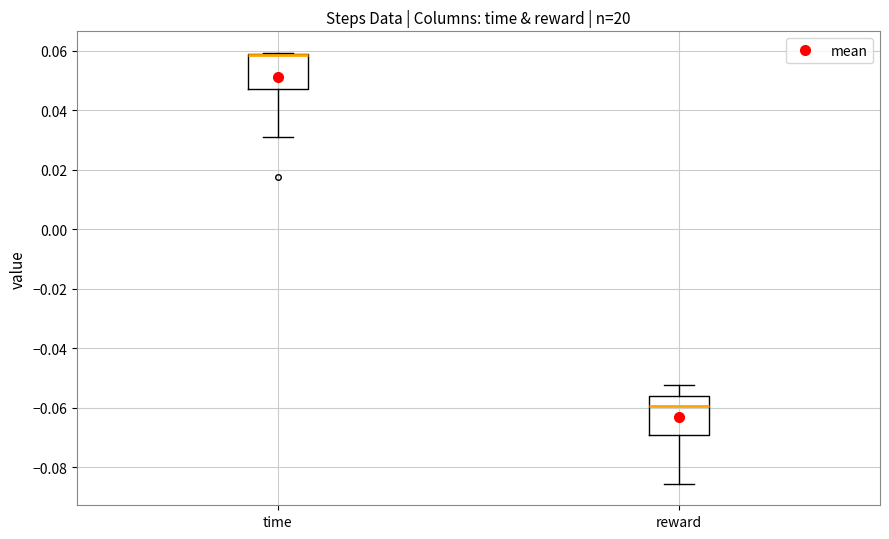

Reading left to right, read every box against the y-axis: the position of its median line, the range the box covers, and the ends of its whiskers. The values are not printed on the chart, so give them approximately, as read against the axis.

time: median 0.058 (drawn on the box's upper edge), box 0.048 to 0.058, whiskers 0.032 to 0.060
reward: median -0.060, box -0.070 to -0.056, whiskers -0.086 to -0.052